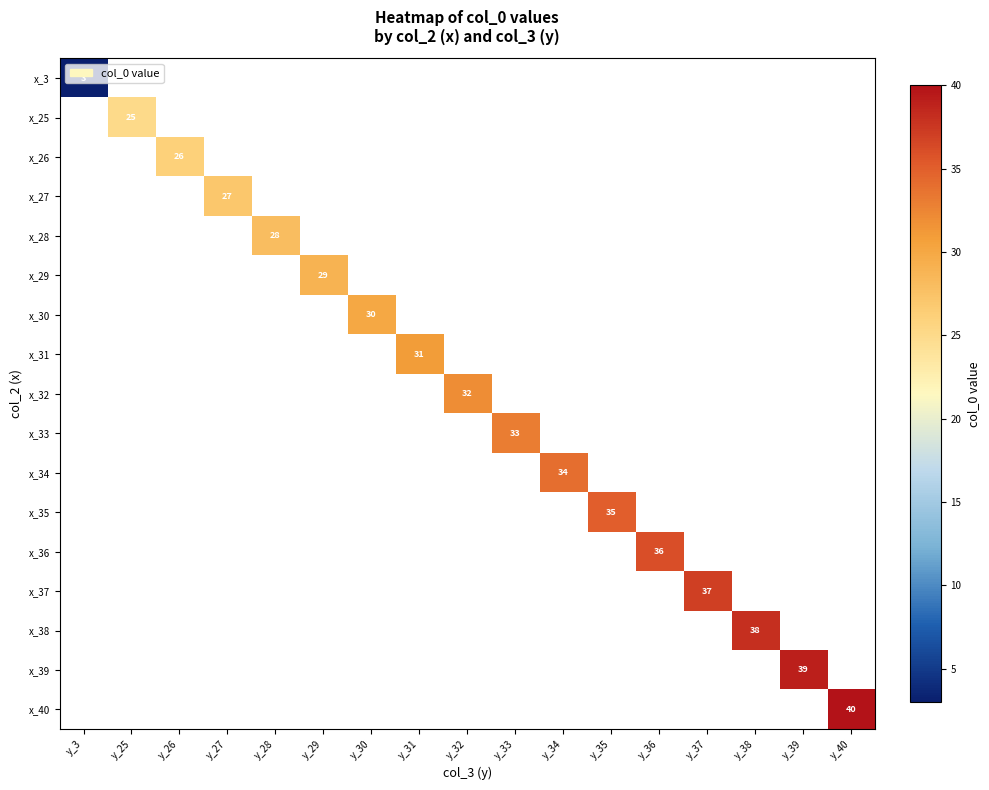

How many series are shown in this chart?

17